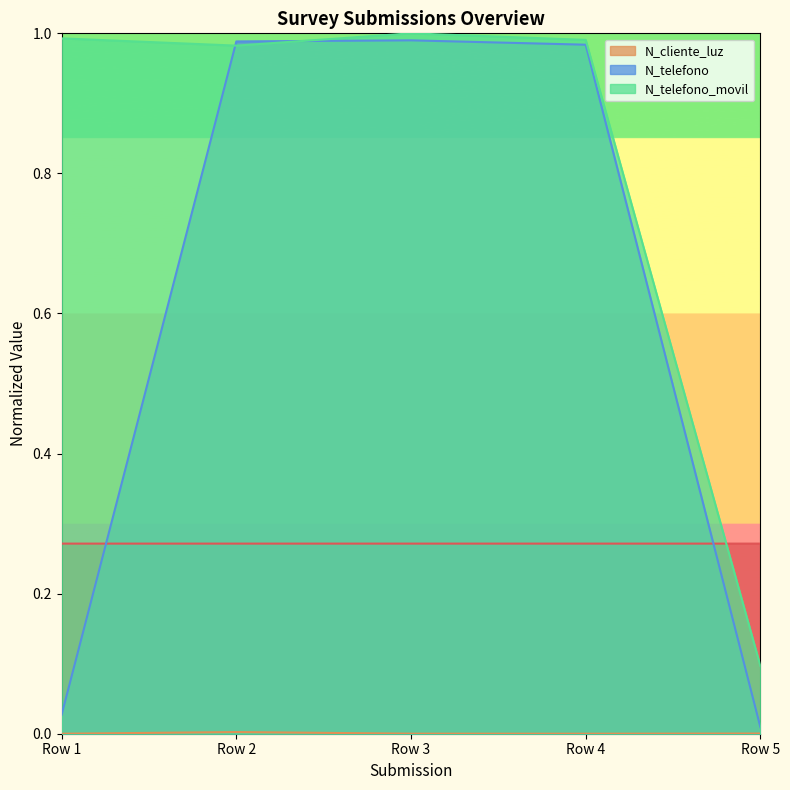

At how many categories does at least one series exceed 0?

5